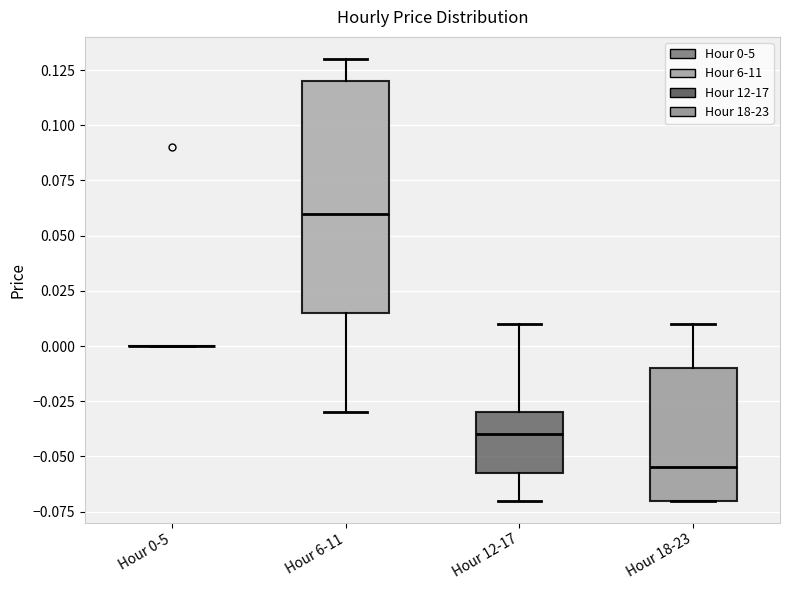

Which box is the tallest, from its lower edge to its upper edge?

Hour 6-11